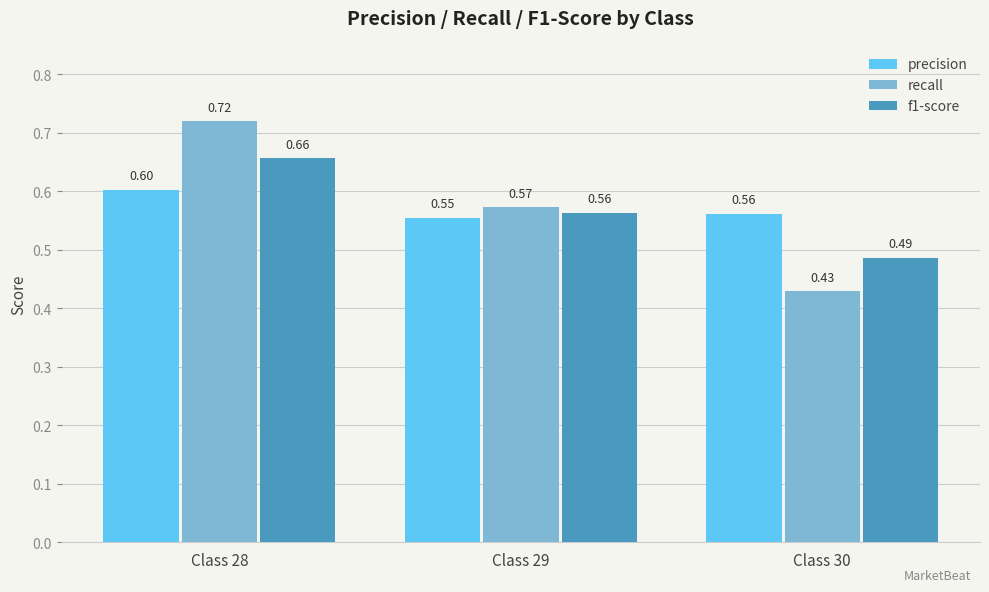

Rank the series by their maximum value, from highest to lowest.

recall, f1-score, precision